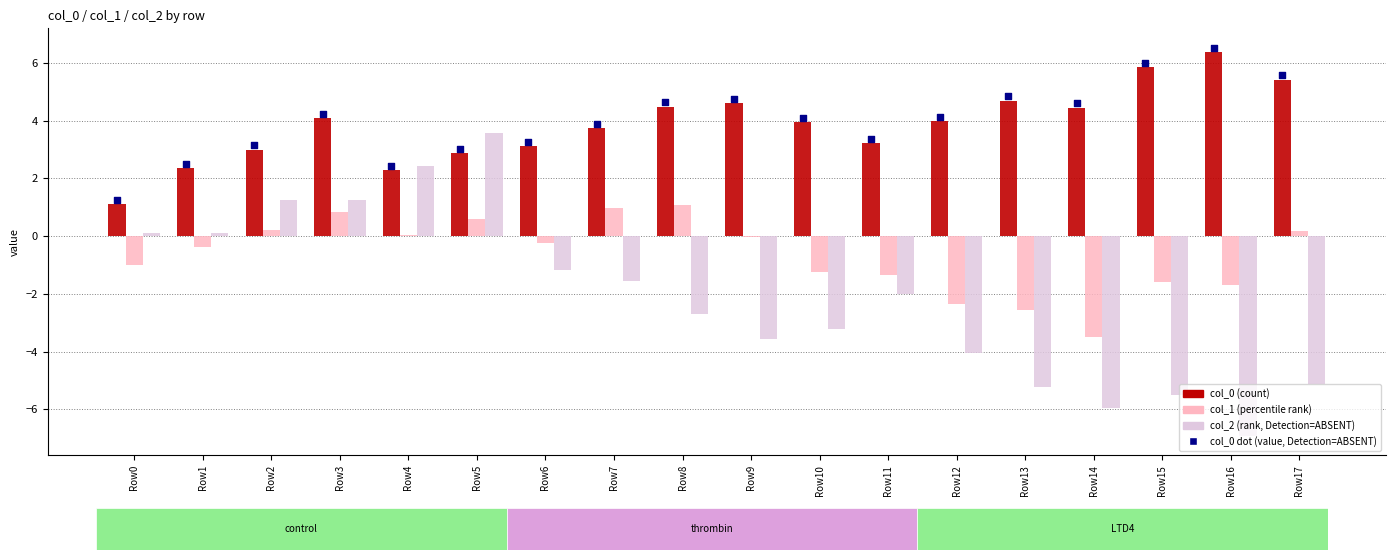

Which series reaches the minimum Y coordinate?

col_2